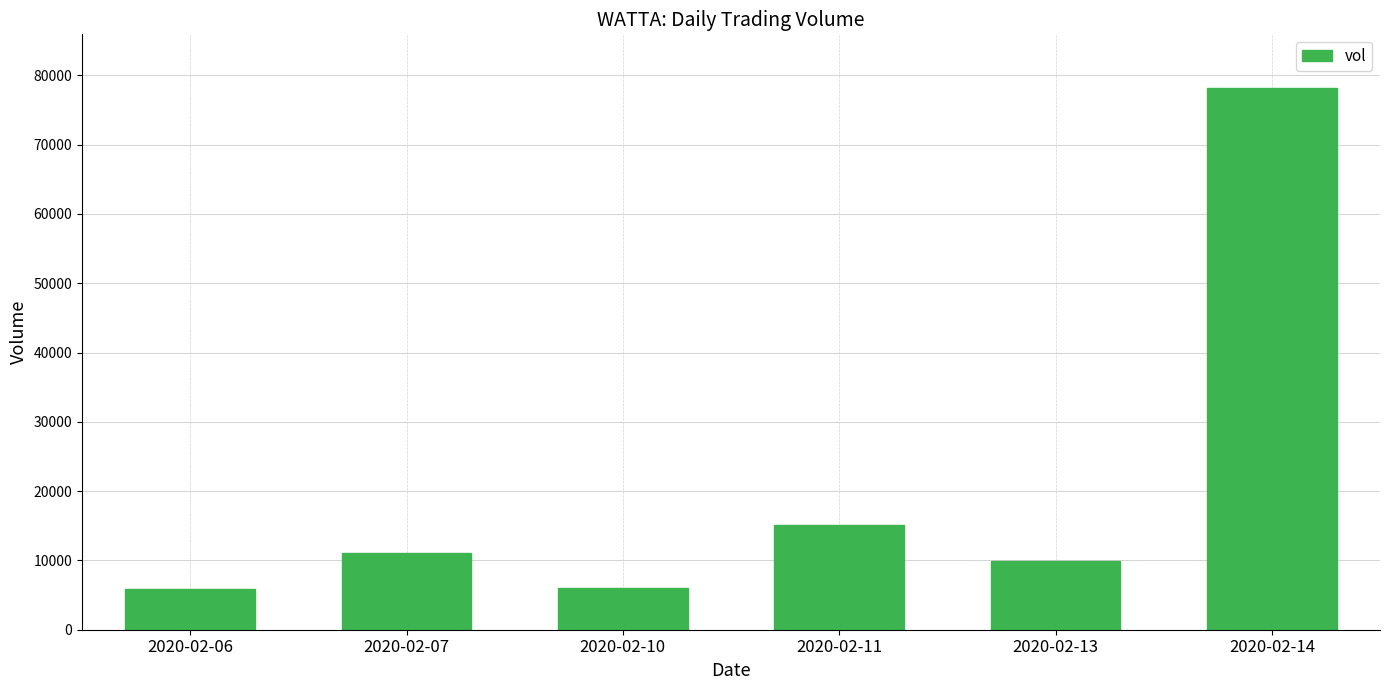

Which label corresponds to the largest value in the chart?

2020-02-14